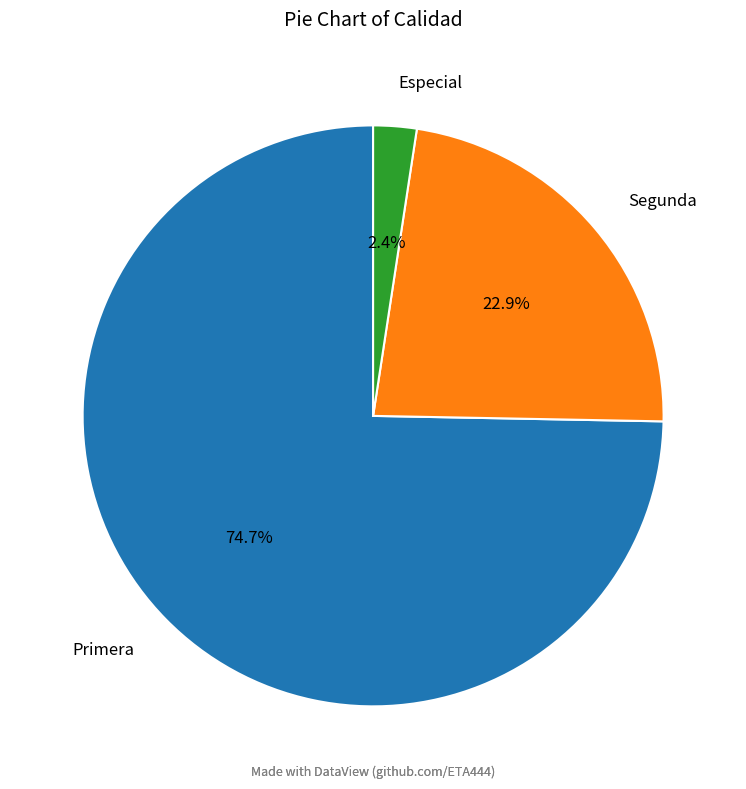

What is the ratio of the value at Segunda to the value at Primera?

0.3